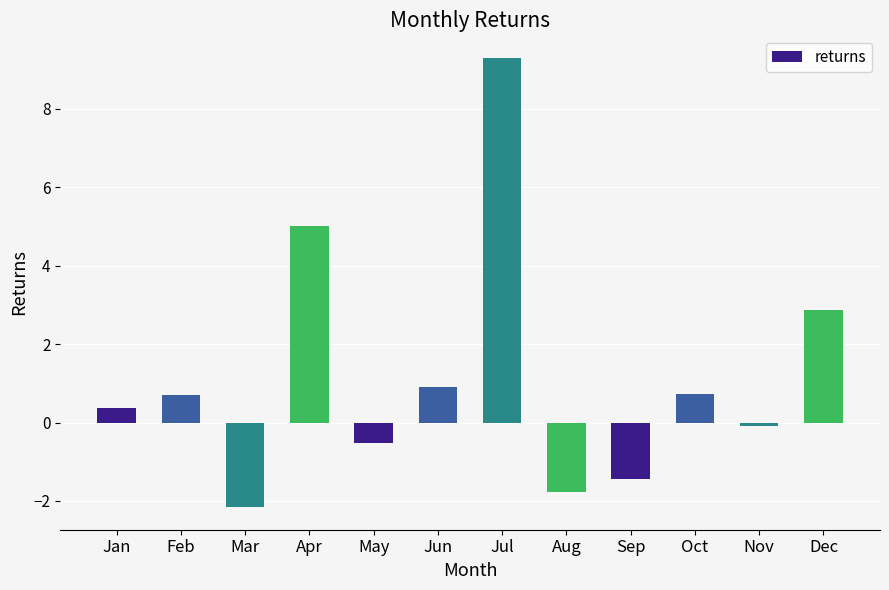

Are the bars grouped side by side (vs. stacked)?

No